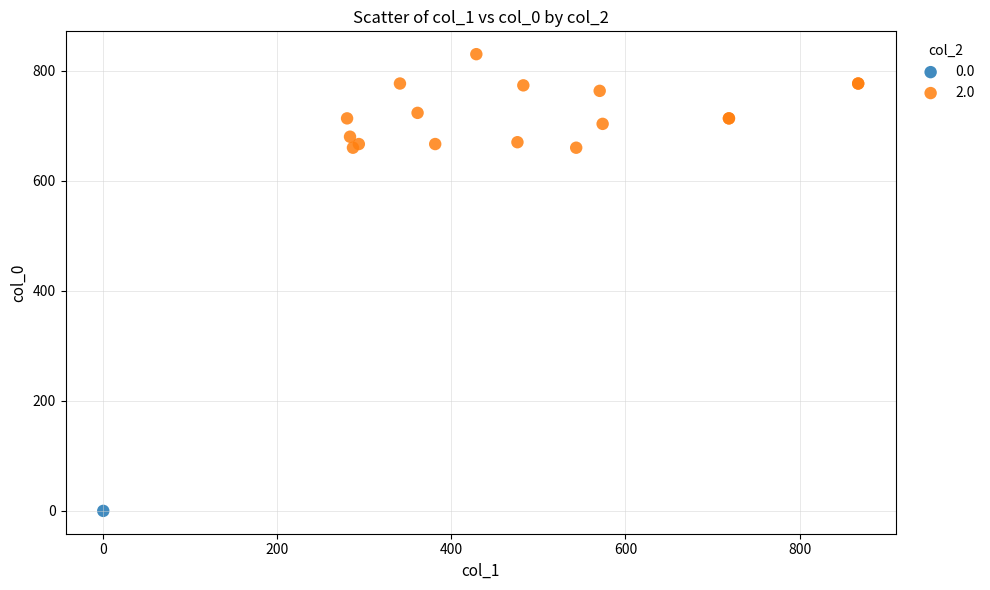

What are all the series names shown in the legend?

0.0, 2.0